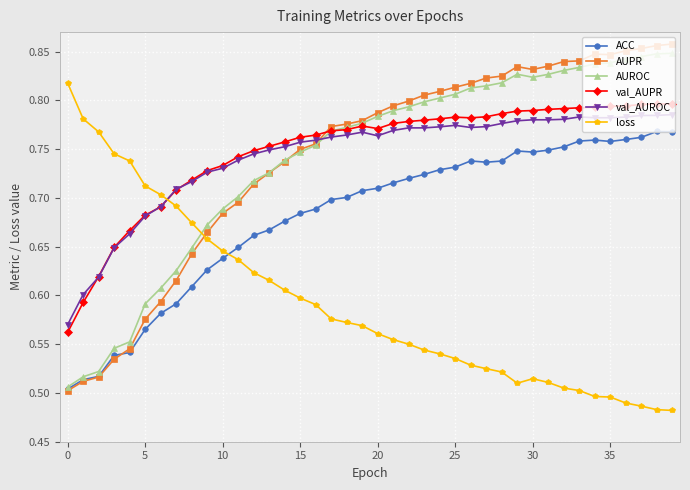

Count the val_AUROC values in the range 0 to 1.

40